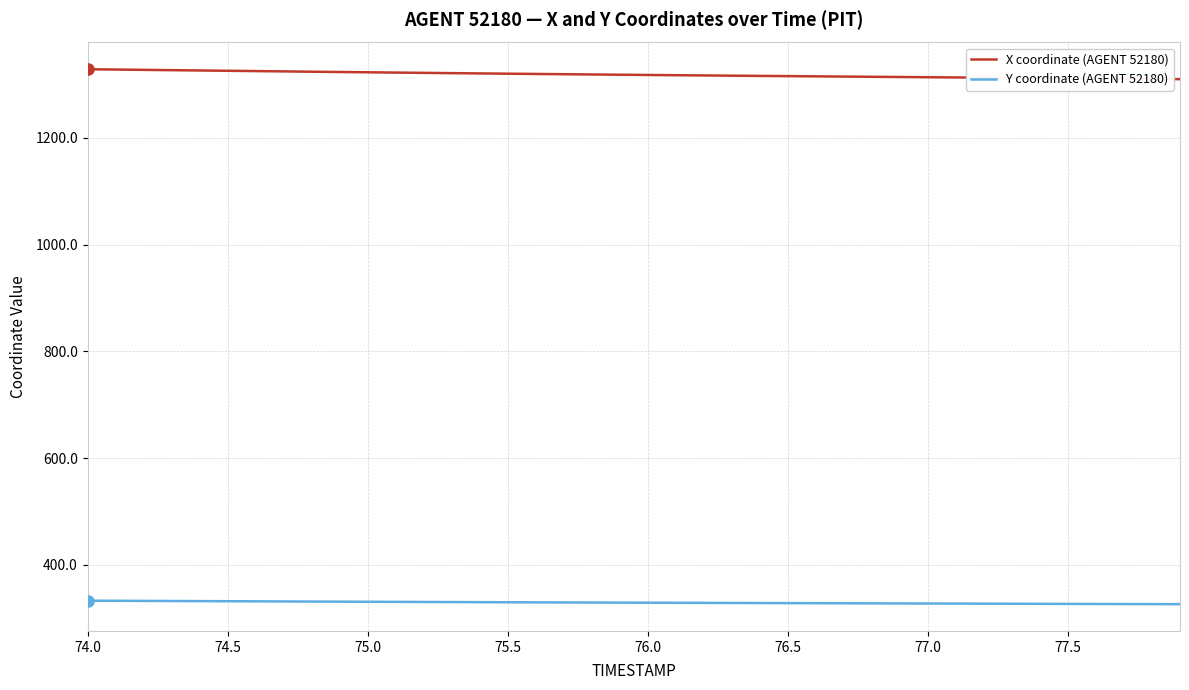

What is the sum of all Y coordinate (AGENT 52180) values?

13180.3